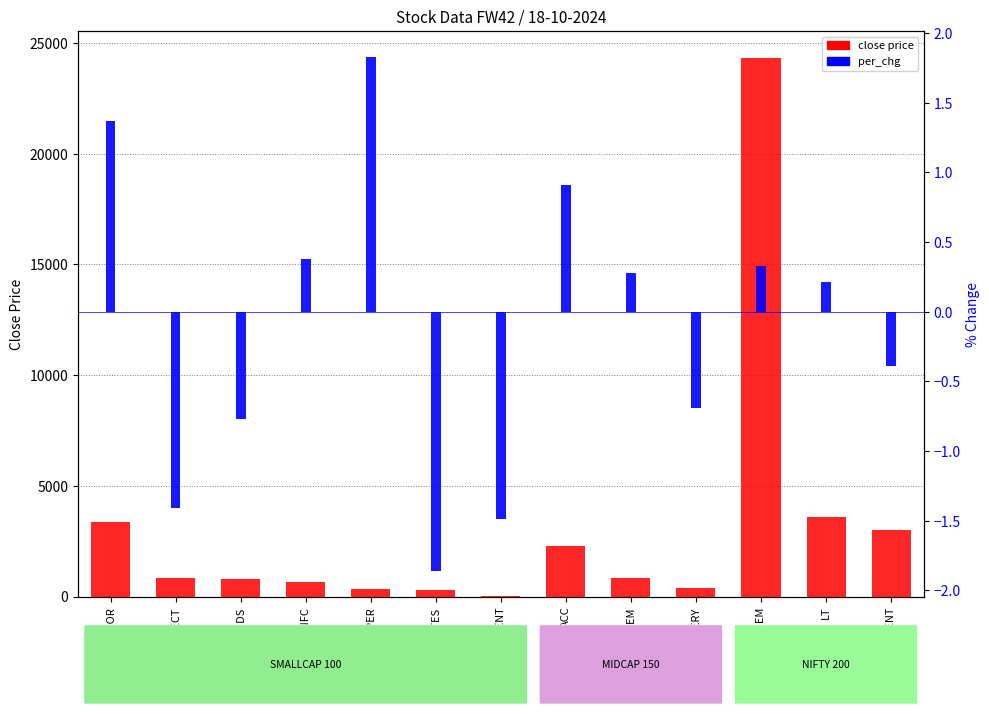

List the series in order of their overall mean, lowest first.

per_chg, close price